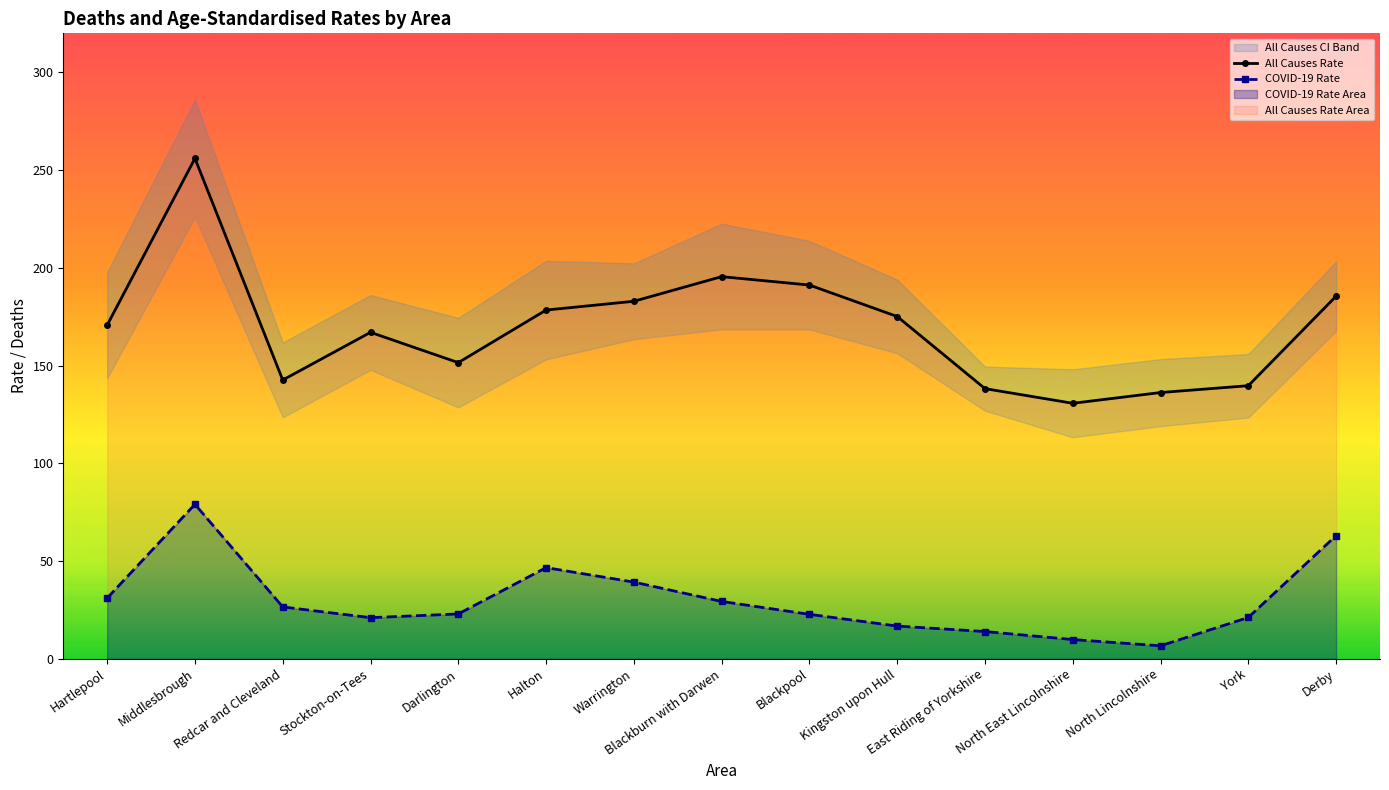

True or false: COVID-19 Rate has a value of 21.1 at York.

True